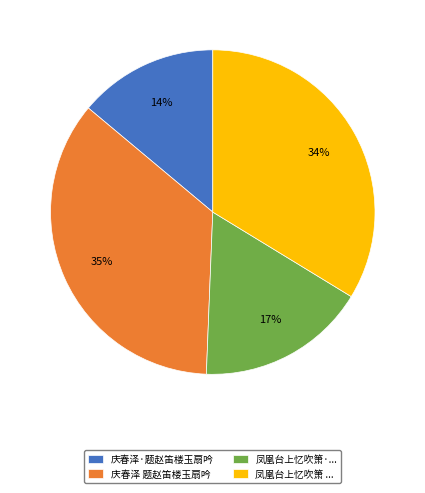

To the nearest percent, what percentage of the pie is 庆春泽·题赵笛楼玉扇吟?

14%